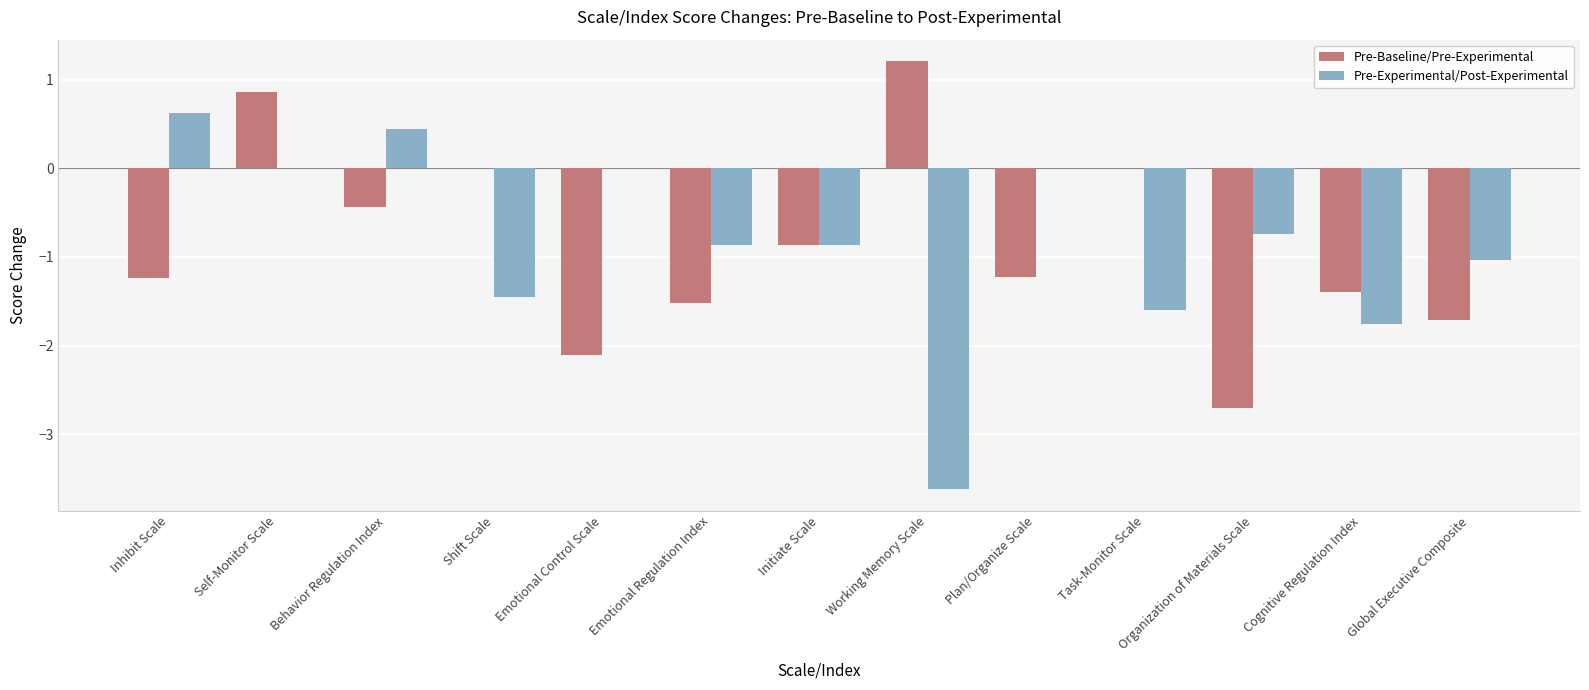

What is the sum of all Pre-Baseline/Pre-Experimental values?

-11.2